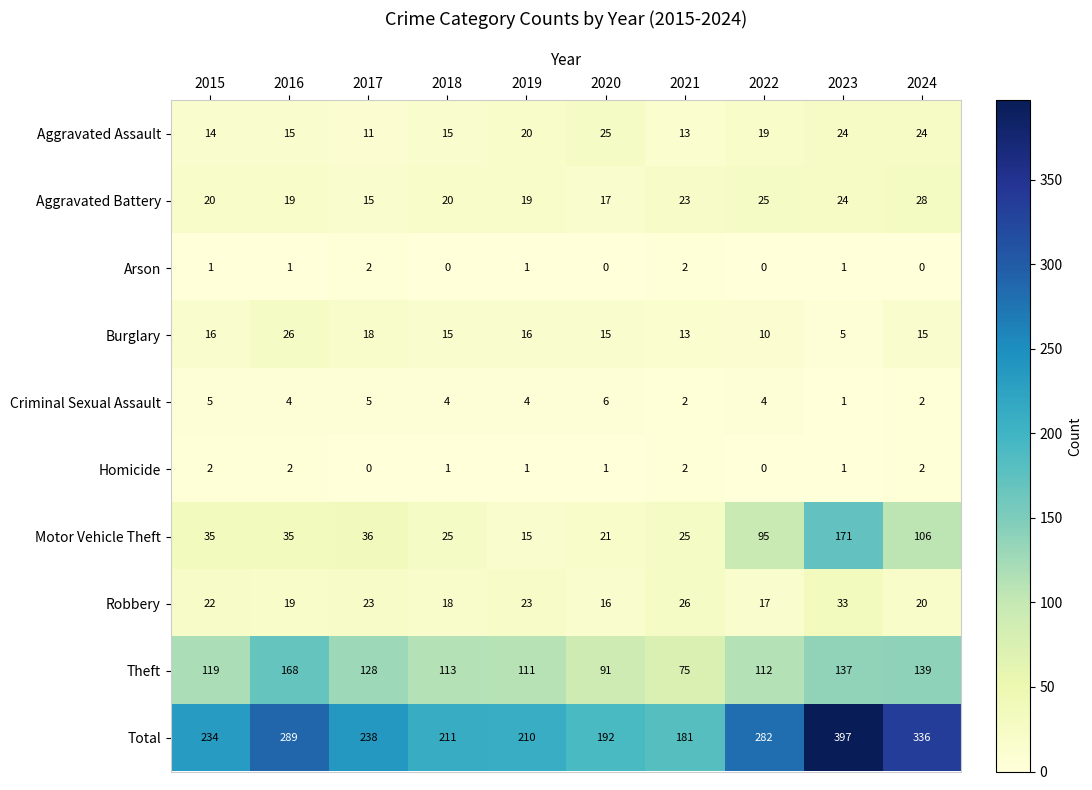

What is the total value across all series at 2024?

672